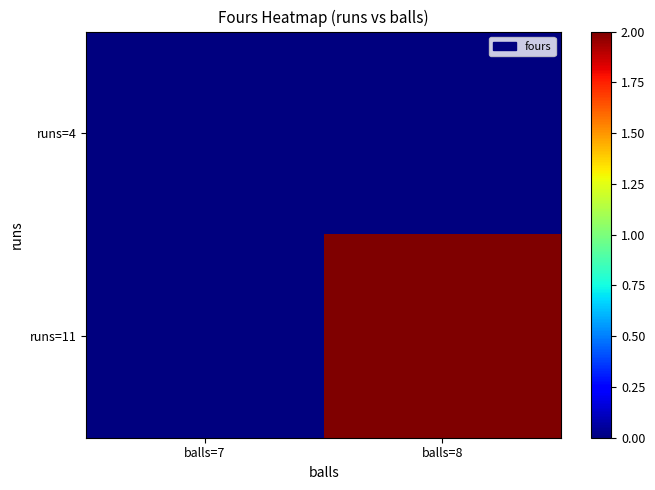

Count the number of categories in the chart.

2